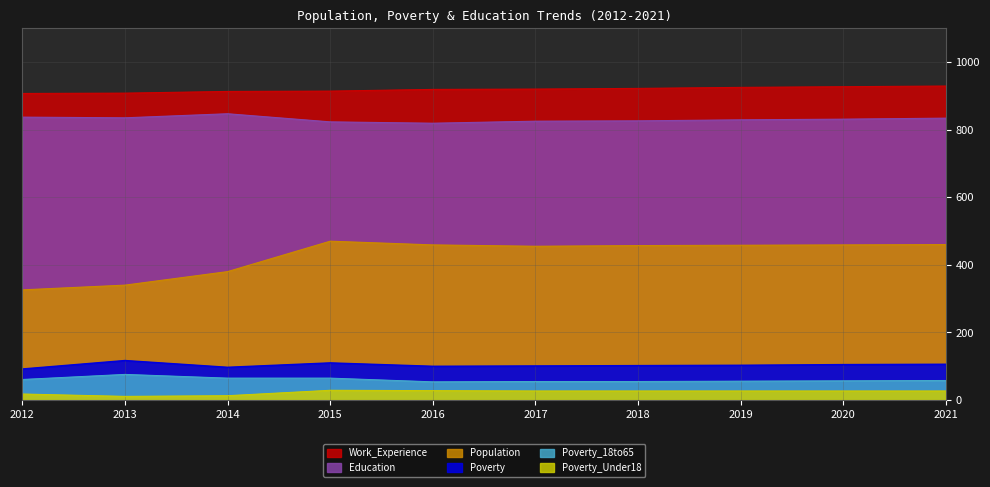

Is it true that Poverty_Under18 equals 5 at 2014?

False